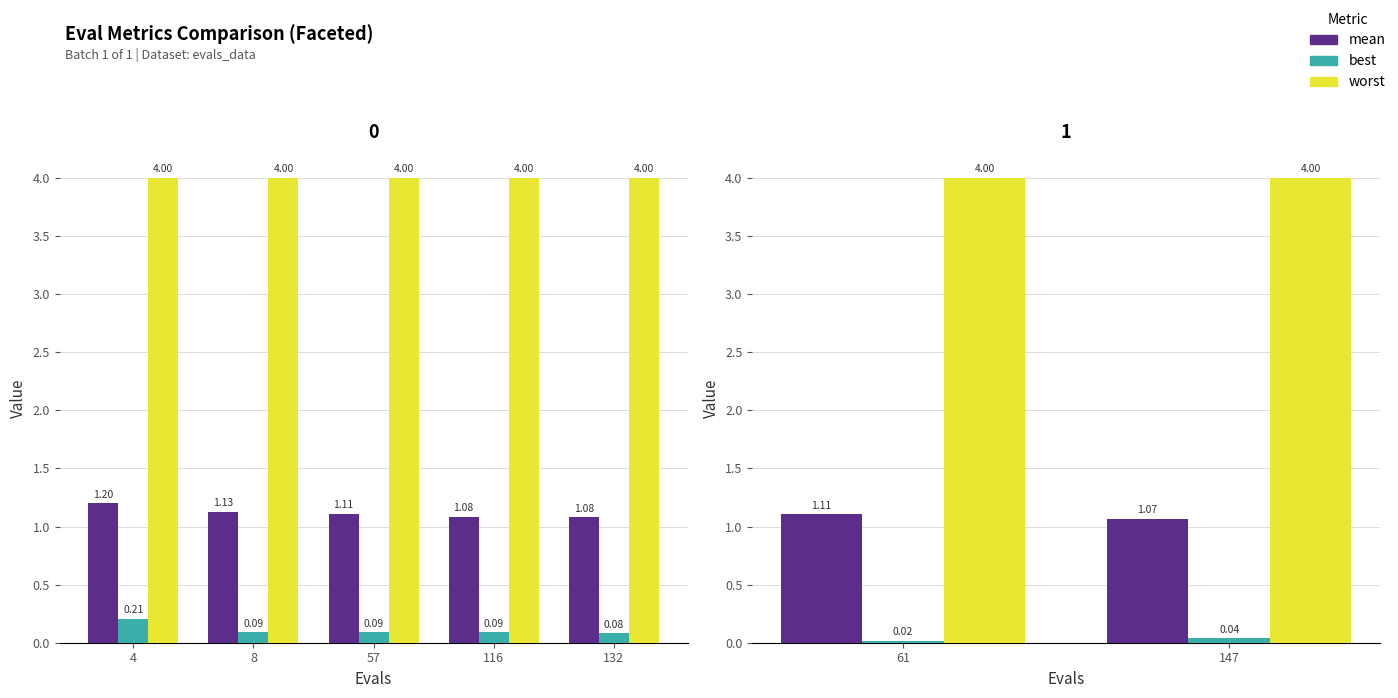

At which category is the sum across all series the highest?

61